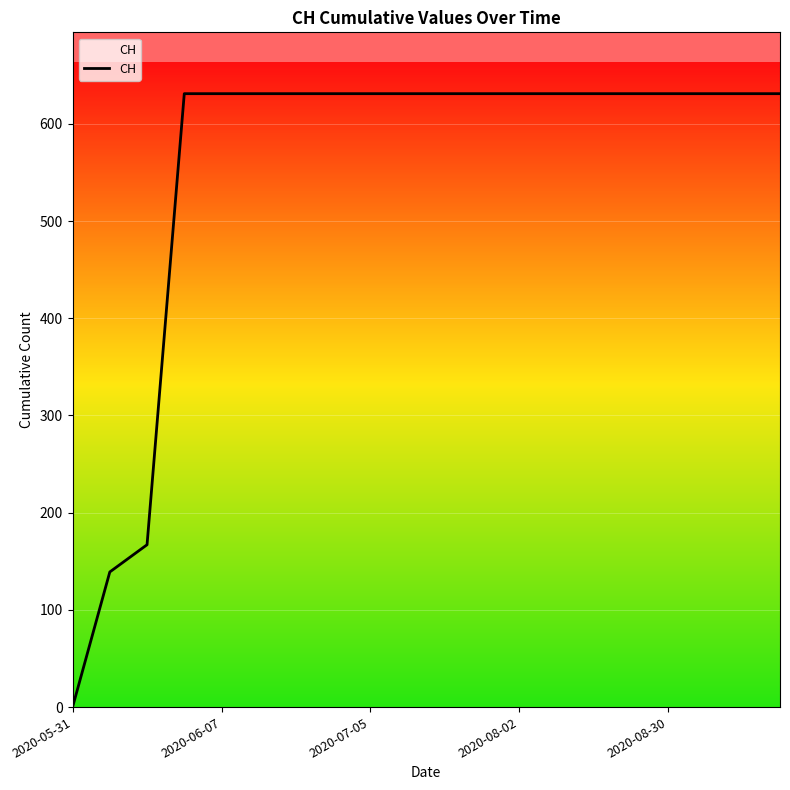

What is the average value?

552